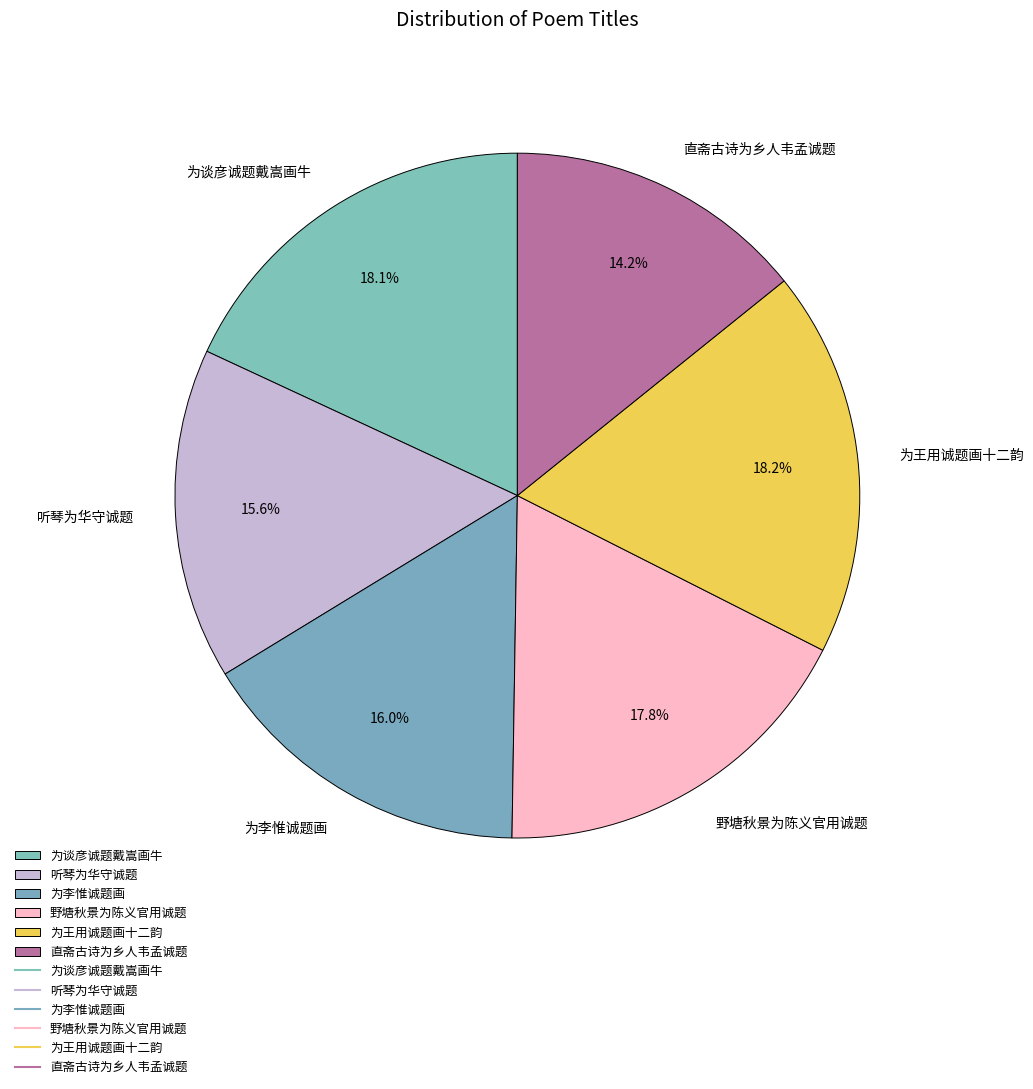

Is there a majority slice in this chart?

No